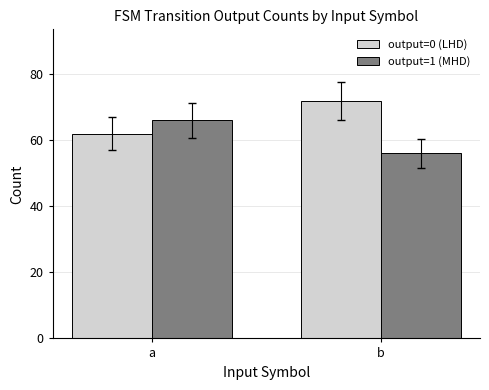

What is the sum of the output=1 (MHD) values at b and a?

122